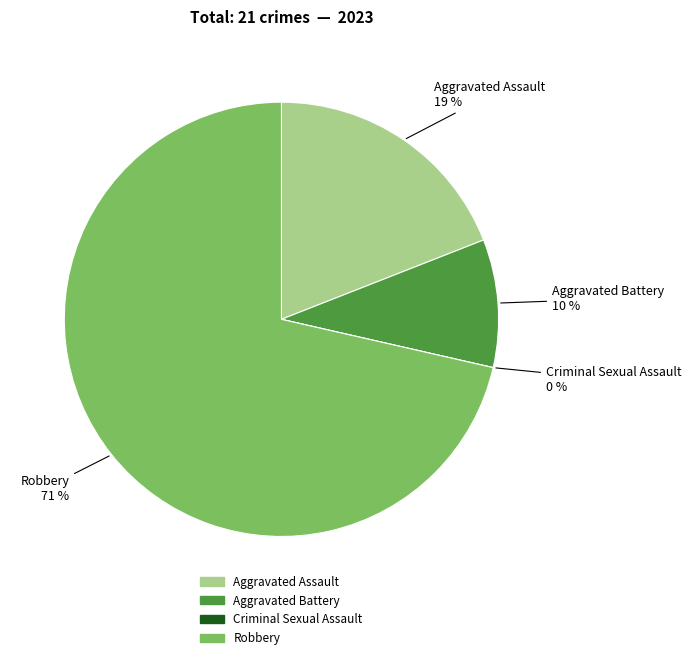

Rank the categories by value from highest to lowest.

Robbery, Aggravated Assault, Aggravated Battery, Criminal Sexual Assault